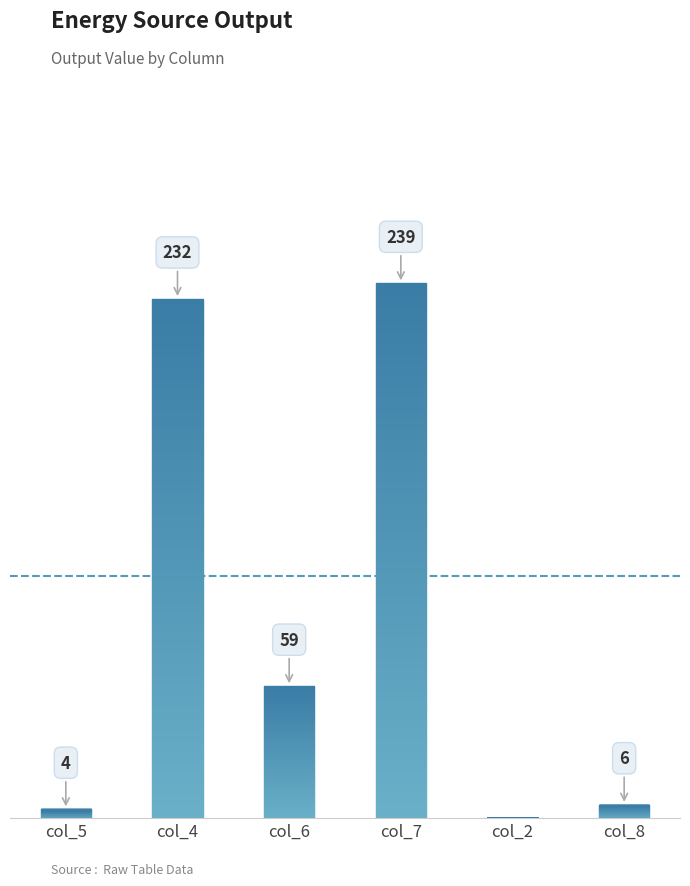

At which label is the value closest to 119?

col_6